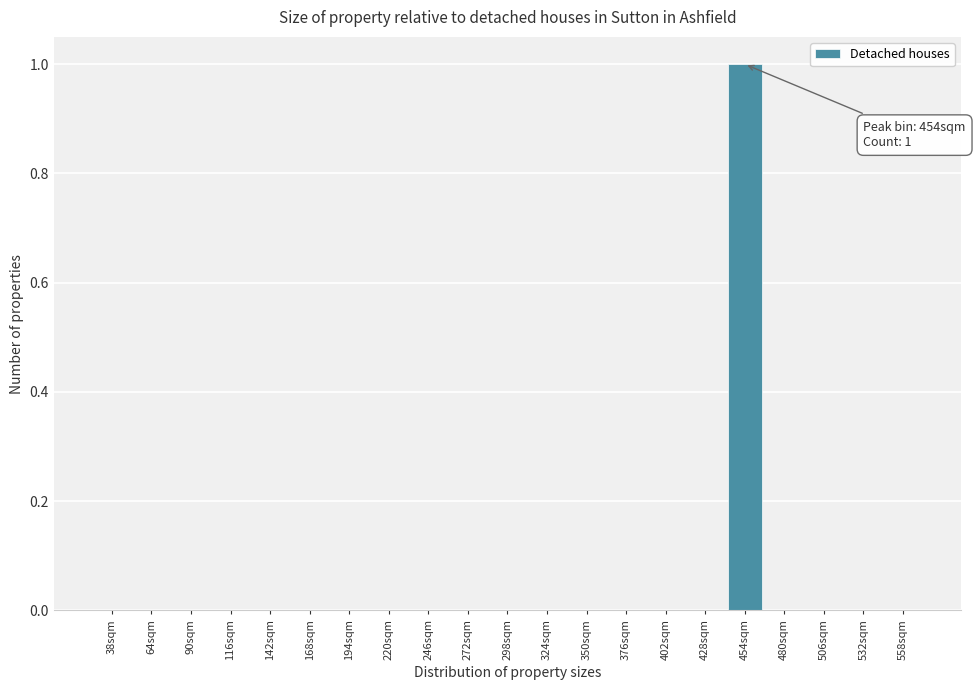

Reading left to right, list all the values displayed in this chart.

38sqm=0	64sqm=0	90sqm=0	116sqm=0	142sqm=0	168sqm=0	194sqm=0	220sqm=0	246sqm=0	272sqm=0	298sqm=0	324sqm=0	350sqm=0	376sqm=0	402sqm=0	428sqm=0	454sqm=1	480sqm=0	506sqm=0	532sqm=0	558sqm=0